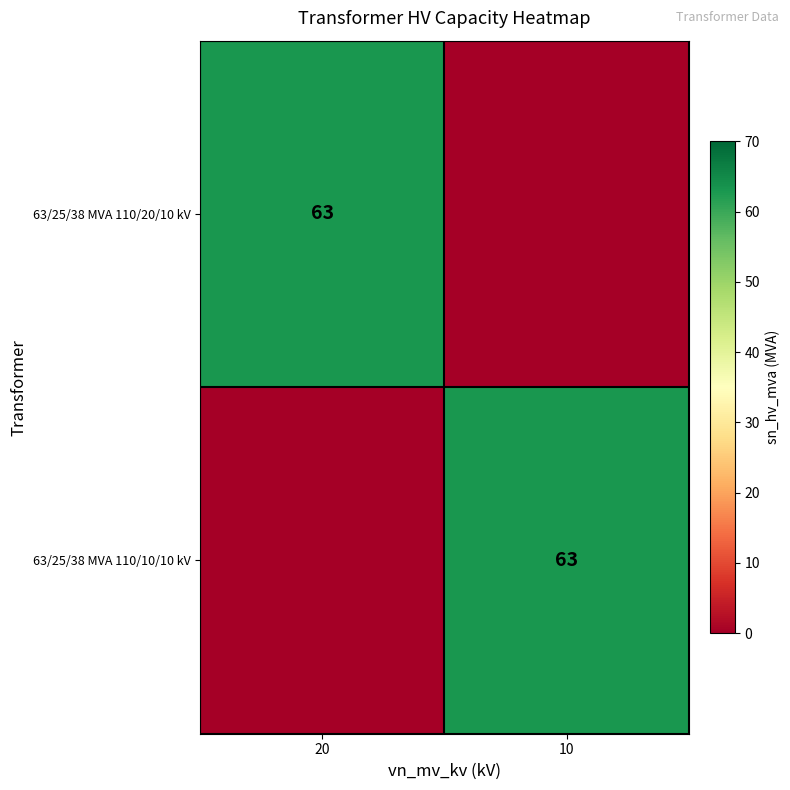

Is it true that 63/25/38 MVA 110/20/10 kV equals 35 at 20?

False